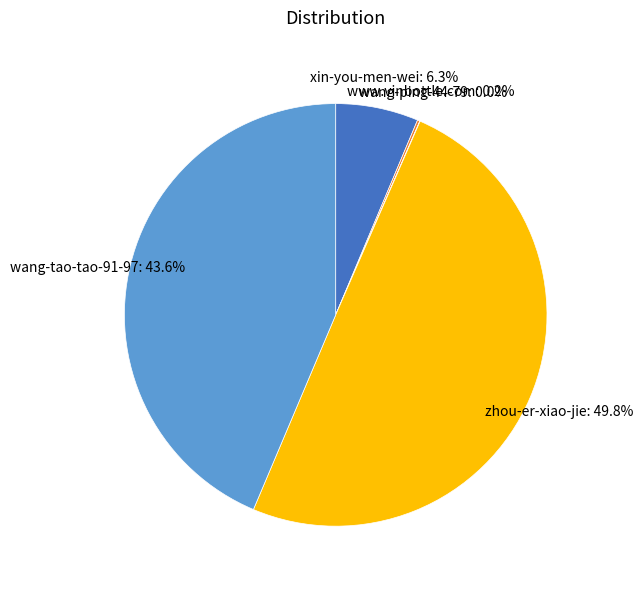

To the nearest percent, what is the average slice percentage?

20%